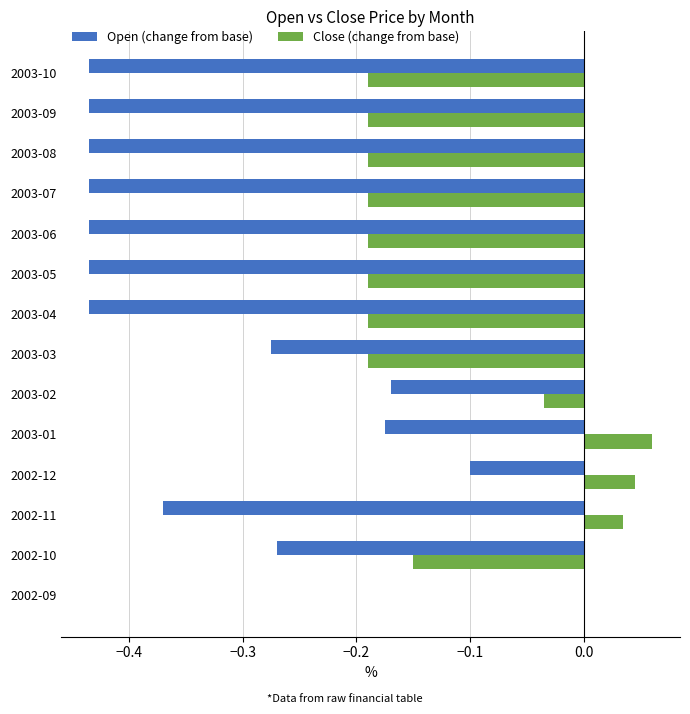

Is the value of Open (change from base) at 2003-08 greater than the value of Close (change from base) at 2003-01?

No